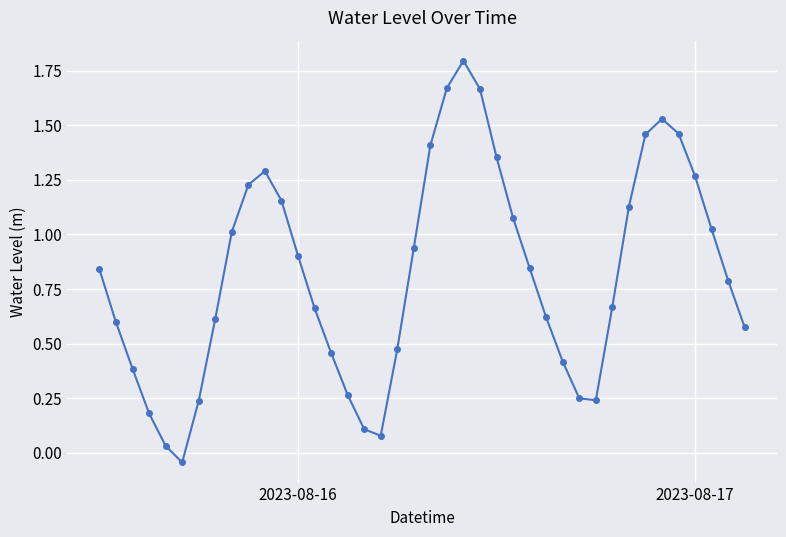

How many interior local peaks (higher than both neighbors) does the data have?

3